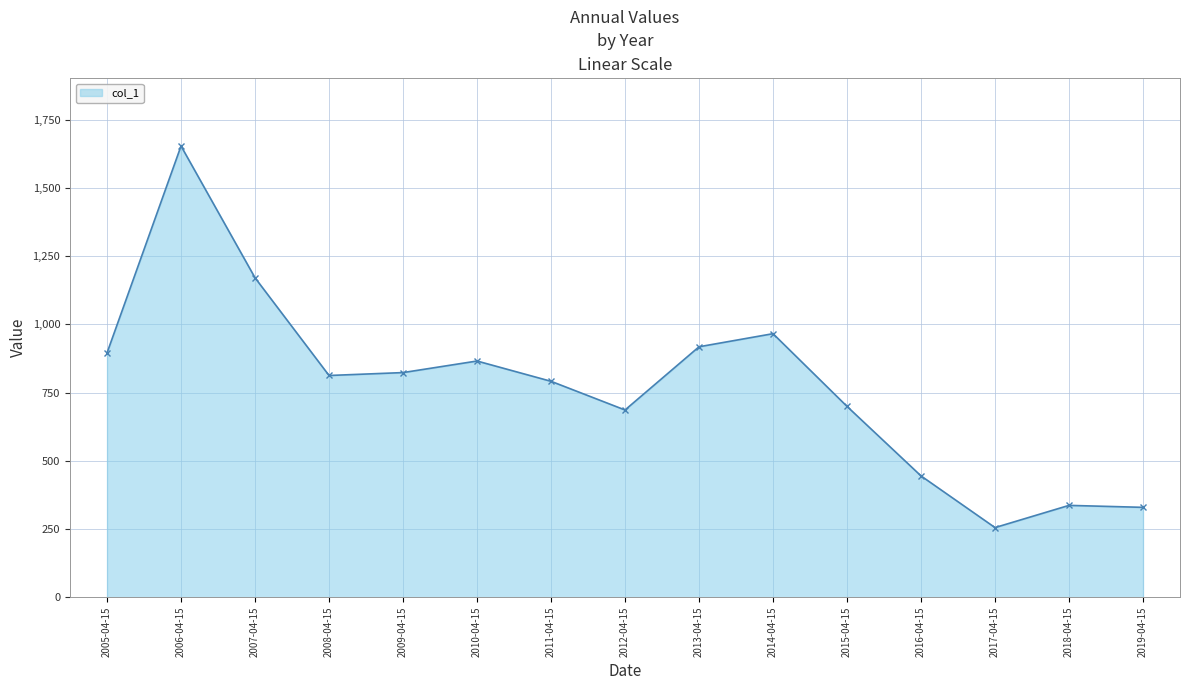

Where is the data nearest to the value 954?

2014-04-15